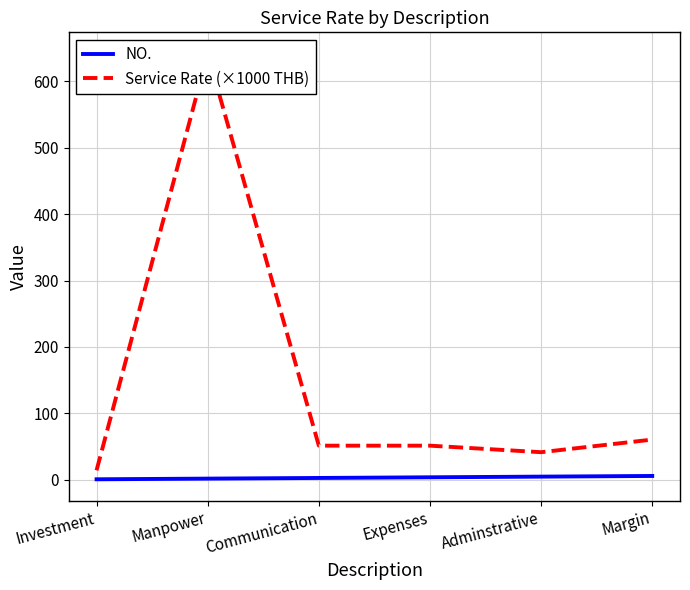

What is the sum of the Service Rate (×1000 THB) values at Investment and Manpower?

655.8